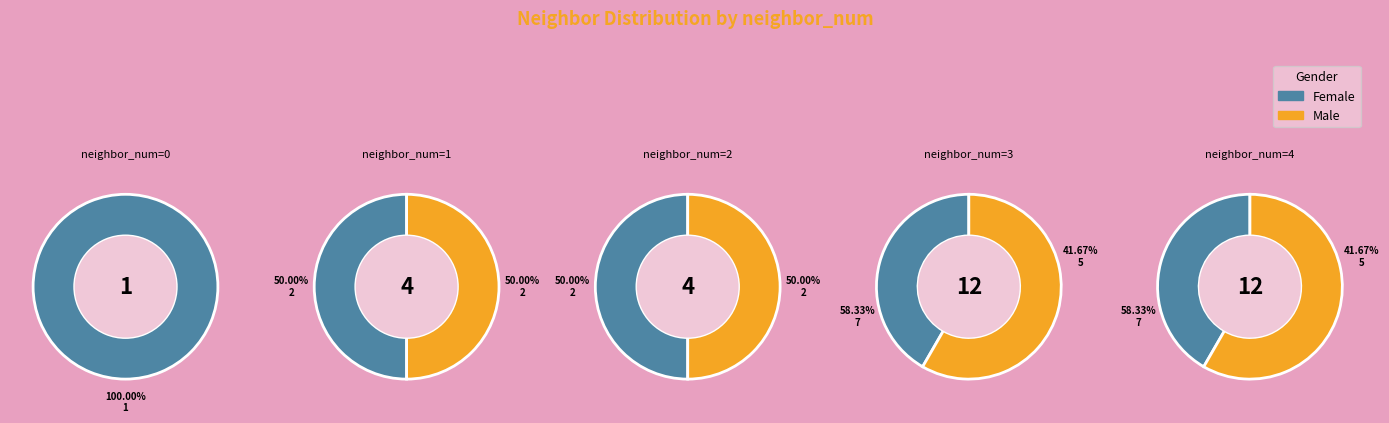

Combined, do 2 and 1 account for over 50%?

No